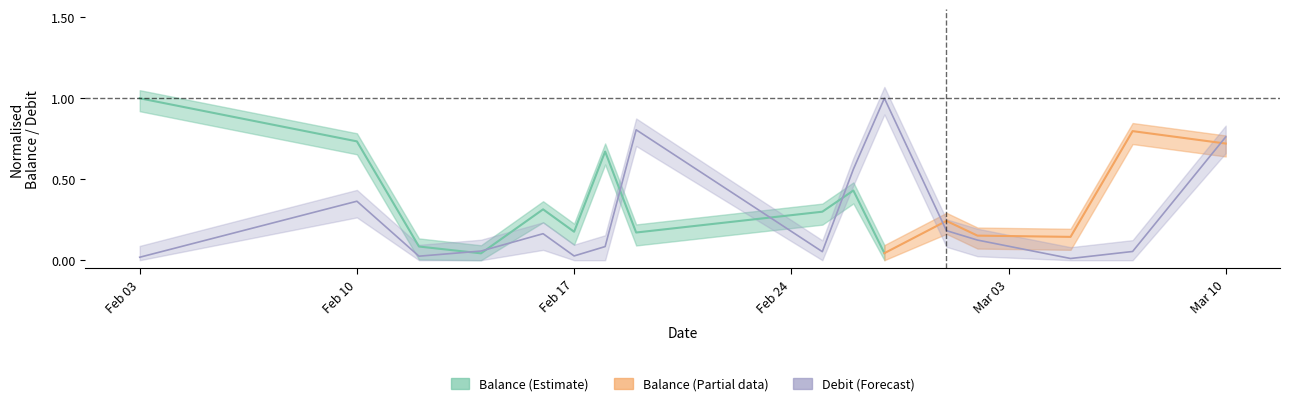

What is the greatest value displayed?

1.0